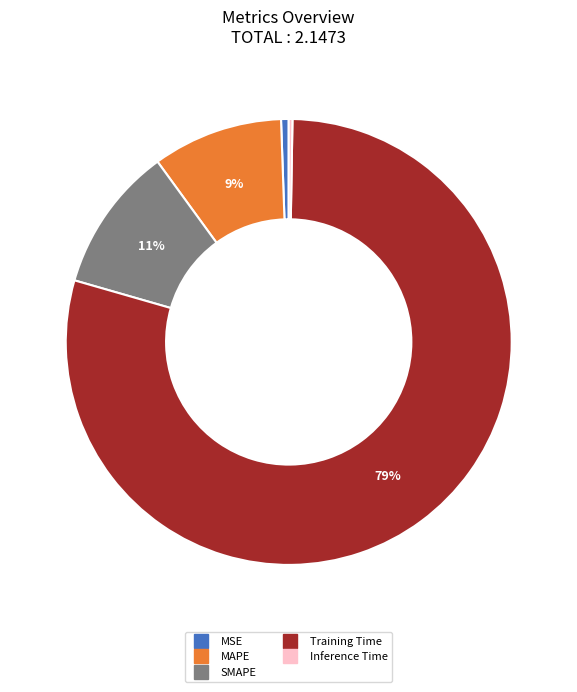

The MAPE slice represents 9% of the pie. True or false?

True